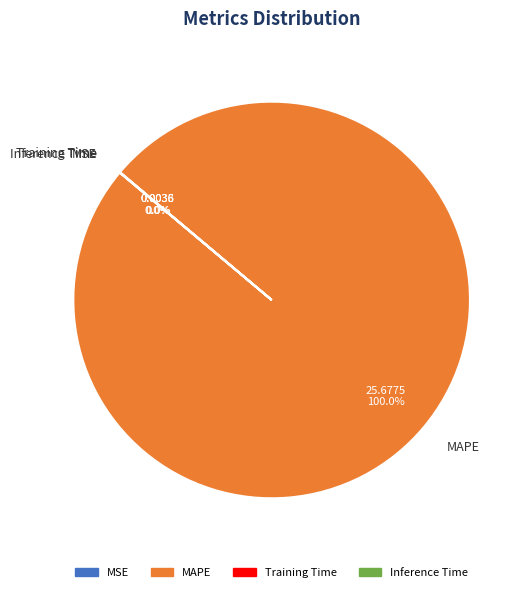

What is the largest slice in the pie chart?

MAPE